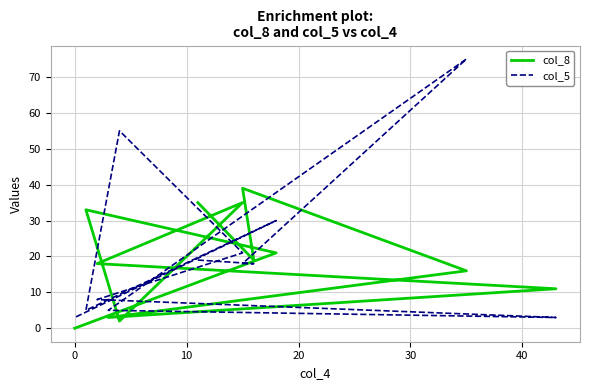

Is the value of col_8 at 50 greater than the value of col_5 at 20?

No